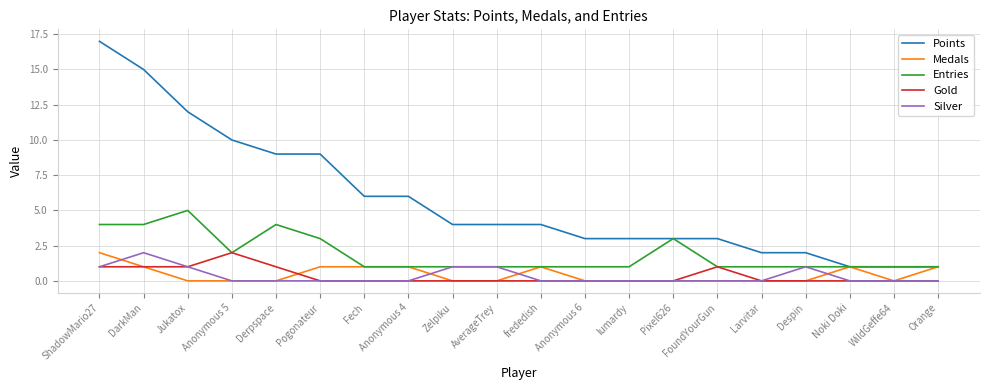

What is the highest value of the Entries series?

5